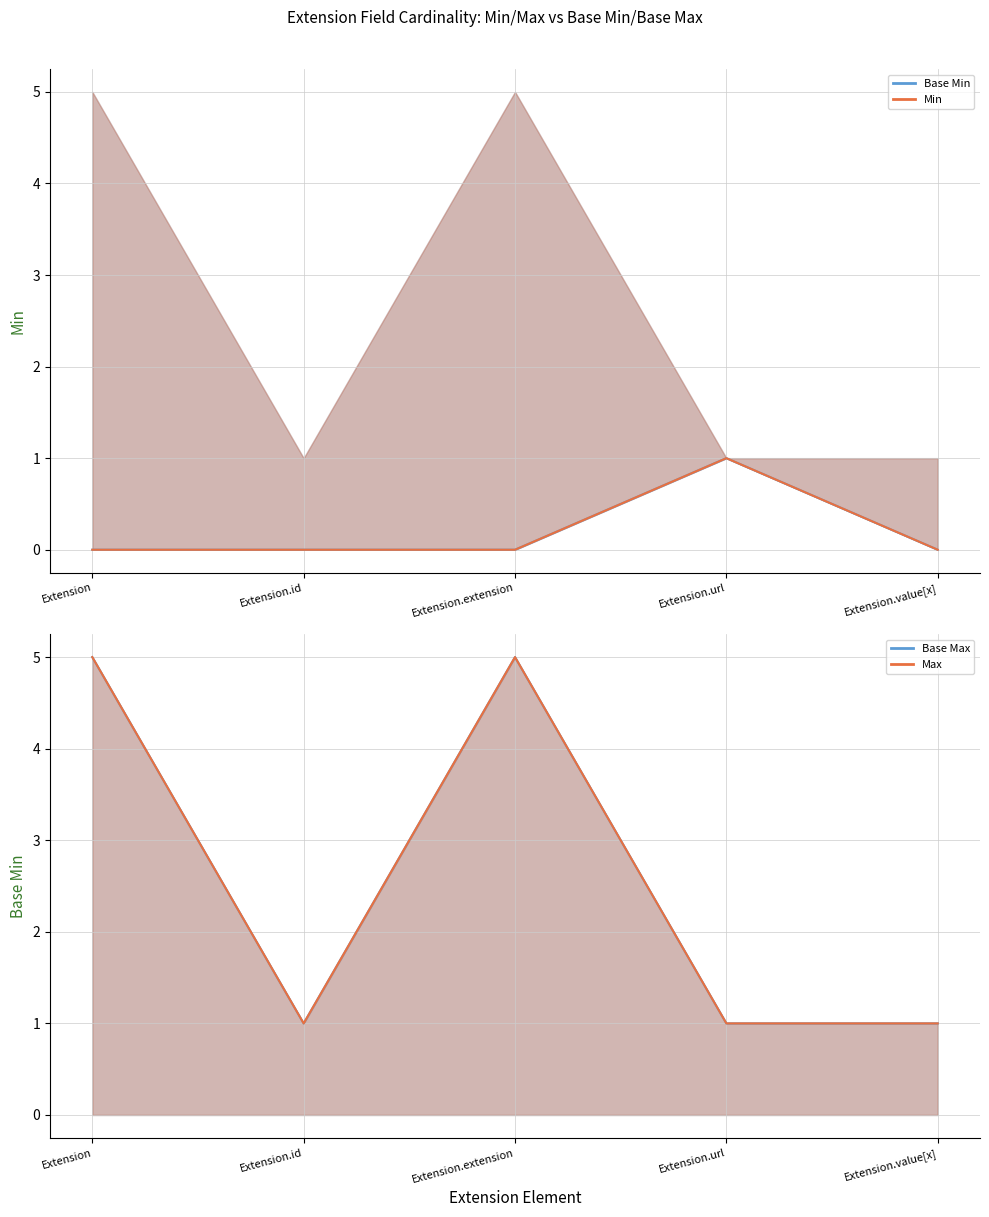

How many Max line values are between 1 and 5?

5